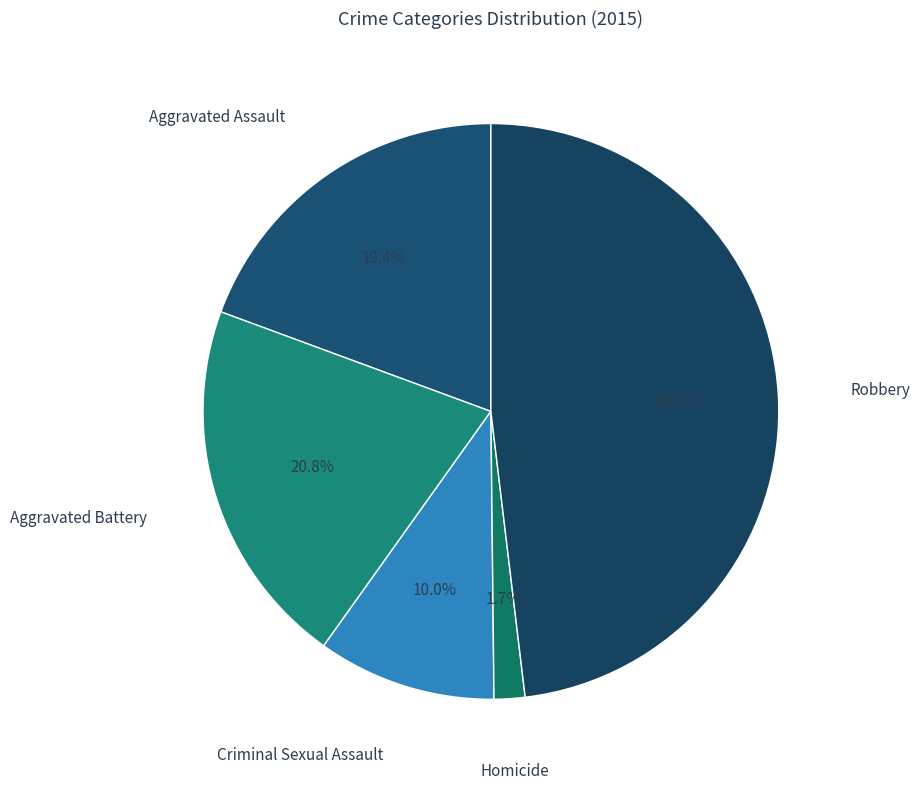

True or false: Robbery accounts for 58% of the total.

False